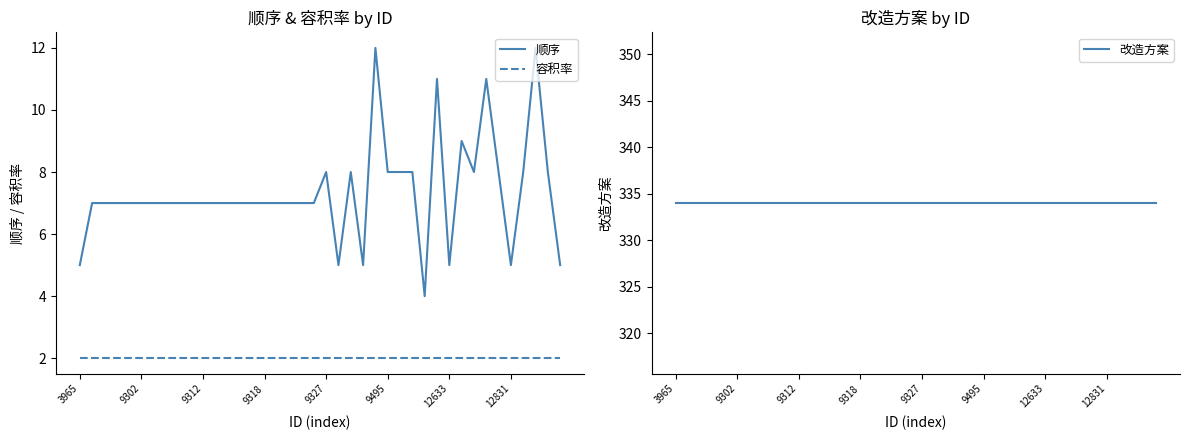

What is the greatest value displayed?

334